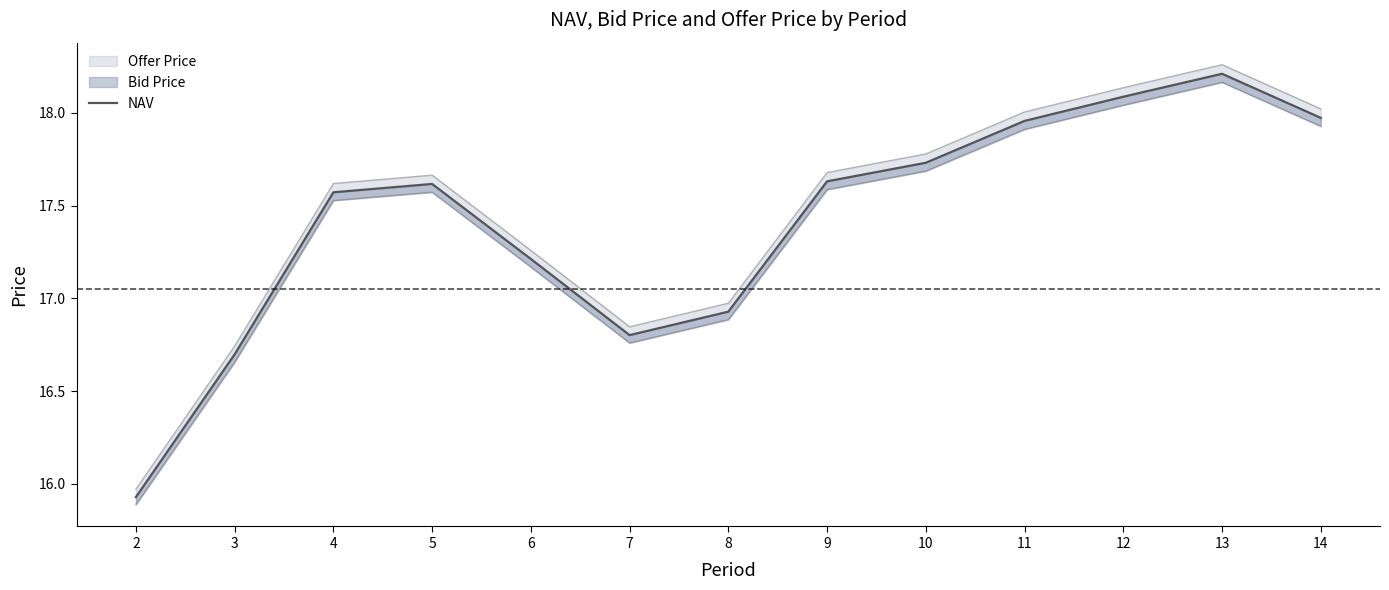

Reading left to right, what are all the values shown in this chart?

15.9	16.7	17.6	17.6	17.2	16.8	16.9	17.6	17.7	18.0	18.1	18.2	18.0